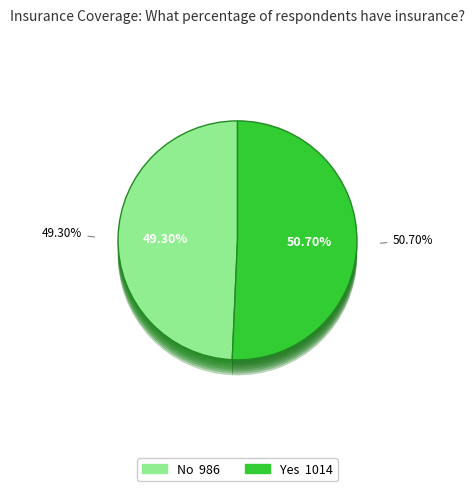

Is it true that No is 58% of the pie?

False